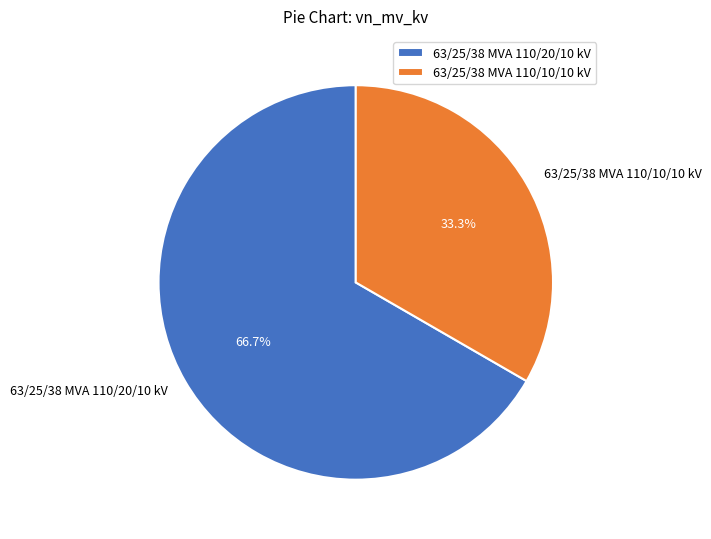

What percentage is NOT represented by 63/25/38 MVA 110/10/10 kV?

66.7%